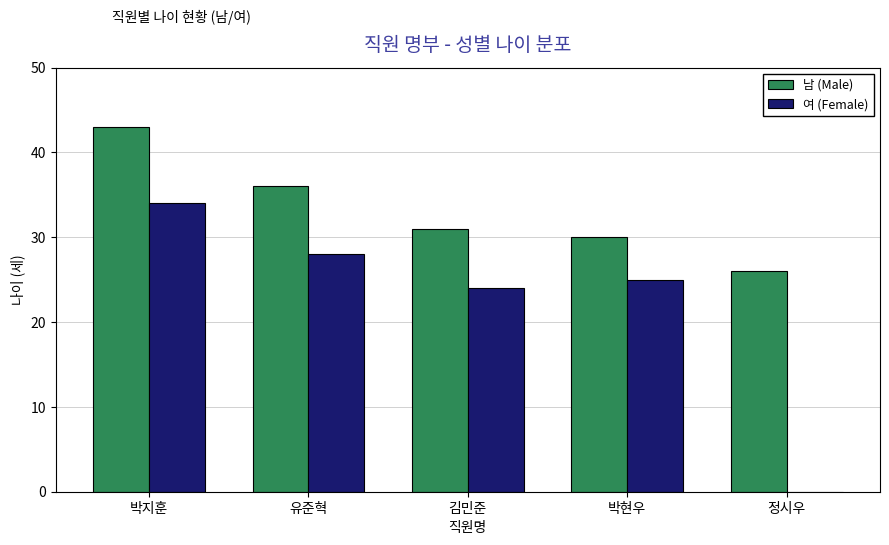

What are all the series names shown in the legend?

남 (Male), 여 (Female)